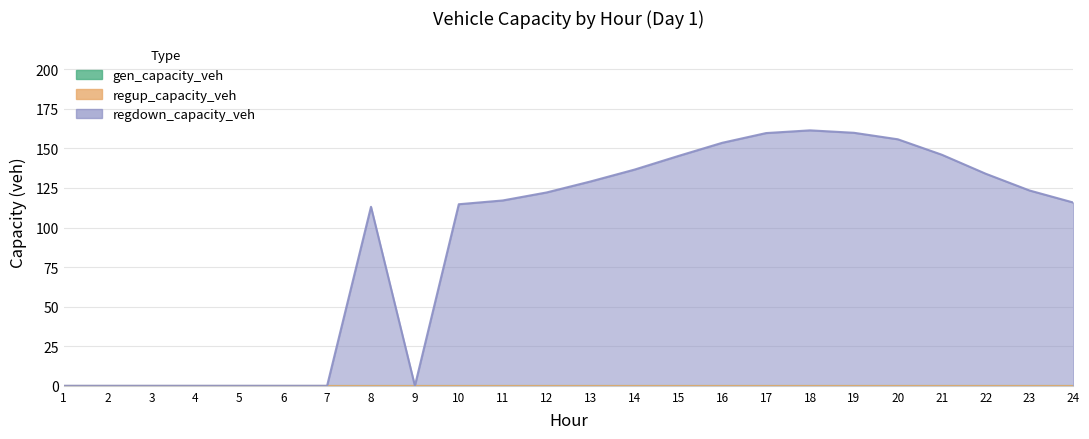

True or false: gen_capacity_veh and regdown_capacity_veh intersect in this chart.

False